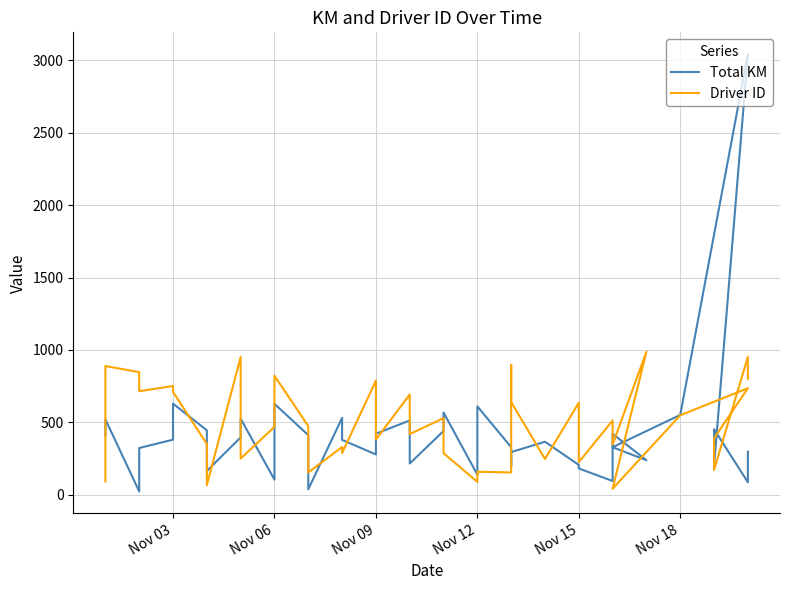

List the series in order of their peak value, lowest first.

Driver ID, Total KM